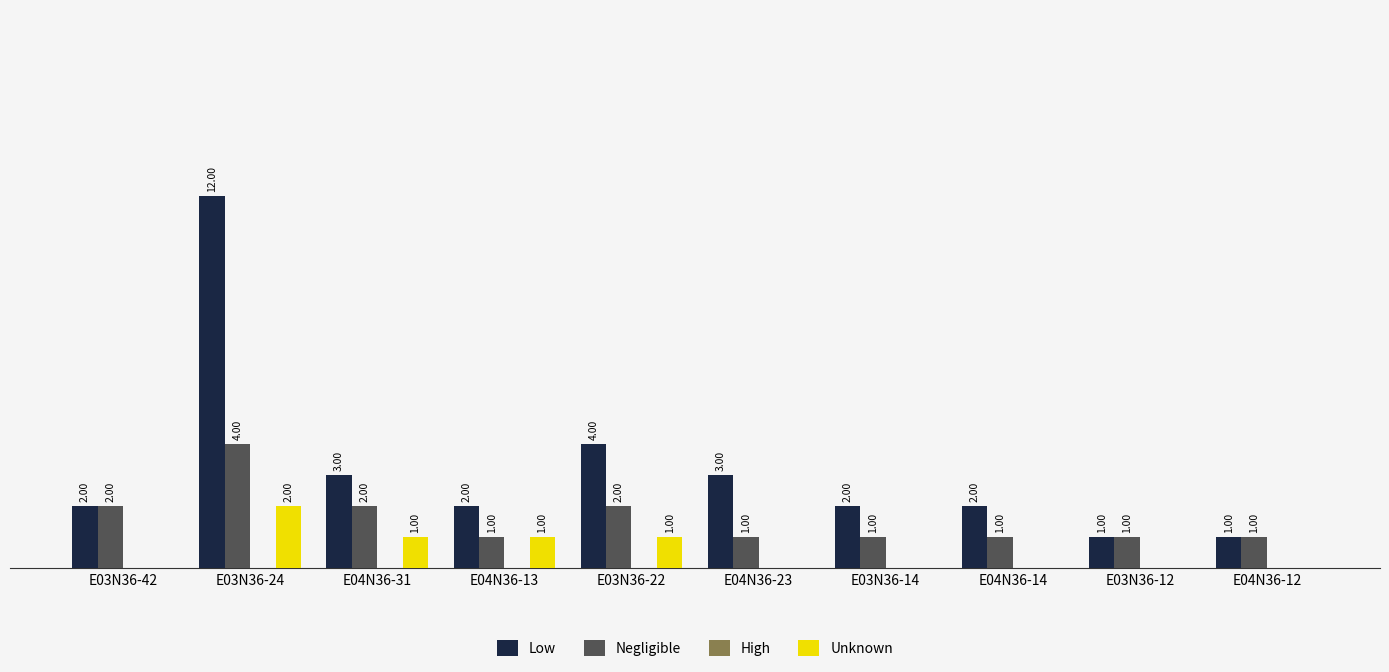

Which series changed the most between E04N36-31 and E03N36-12?

Low